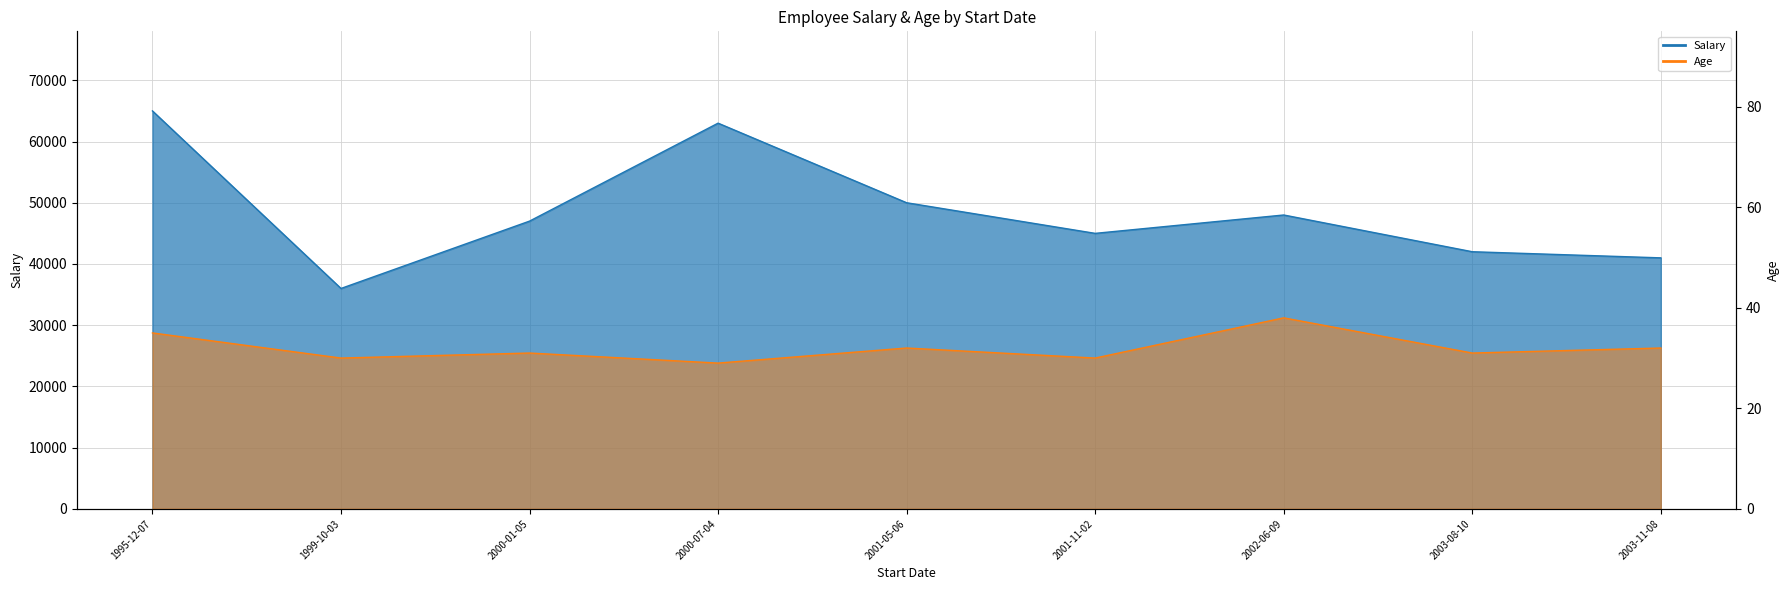

At which category does the chart reach its minimum across all series?

2000-07-04